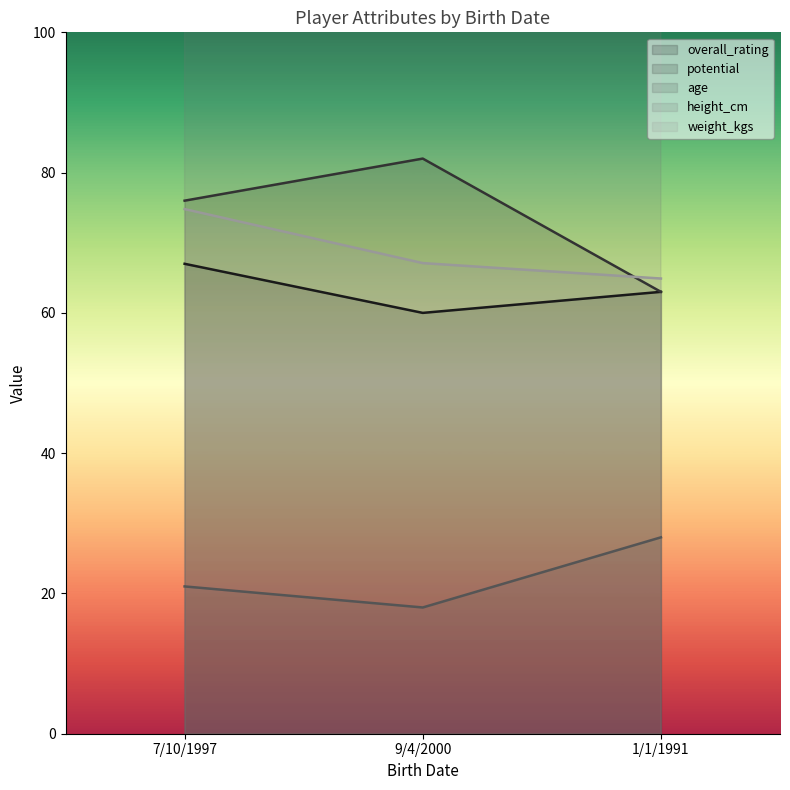

At which label does height_cm reach its minimum?

9/4/2000